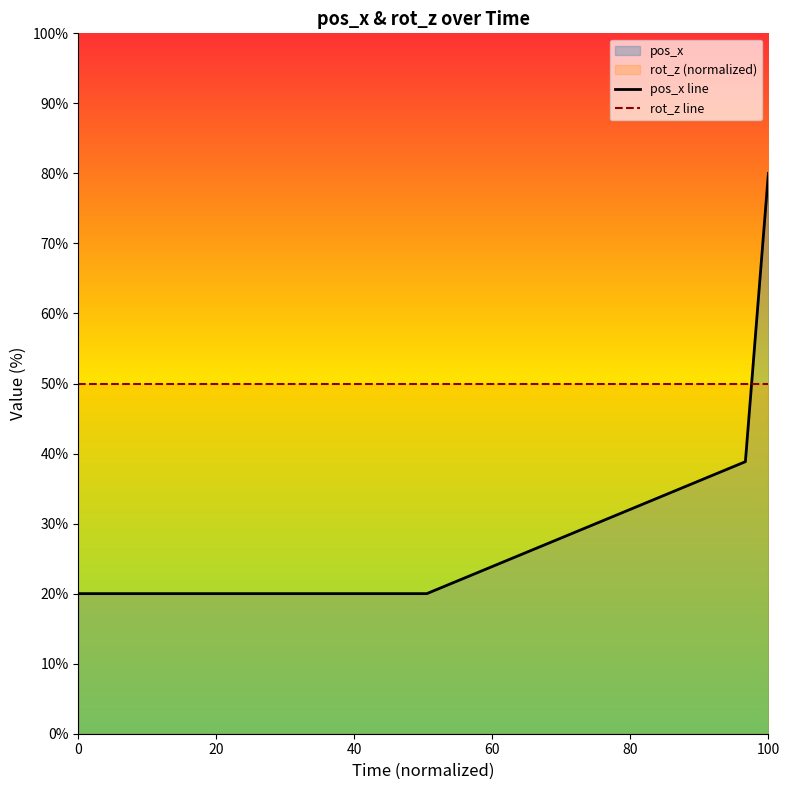

What is the maximum value for pos_x line?

80.0